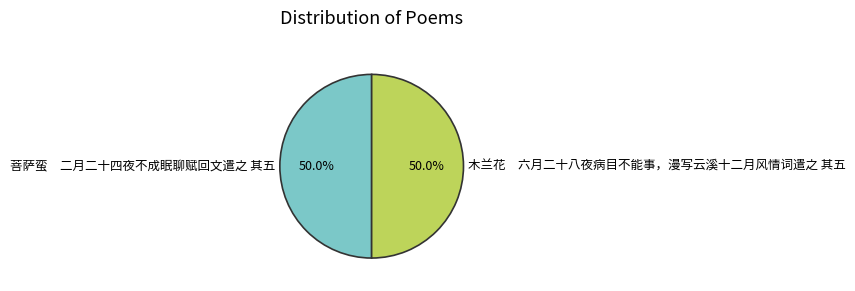

What is the ratio of the value at 菩萨蛮 二月二十四夜不成眠聊赋回文遣之 其五 to the value at 木兰花 六月二十八夜病目不能事，漫写云溪十二月风情词遣之 其五?

1.0